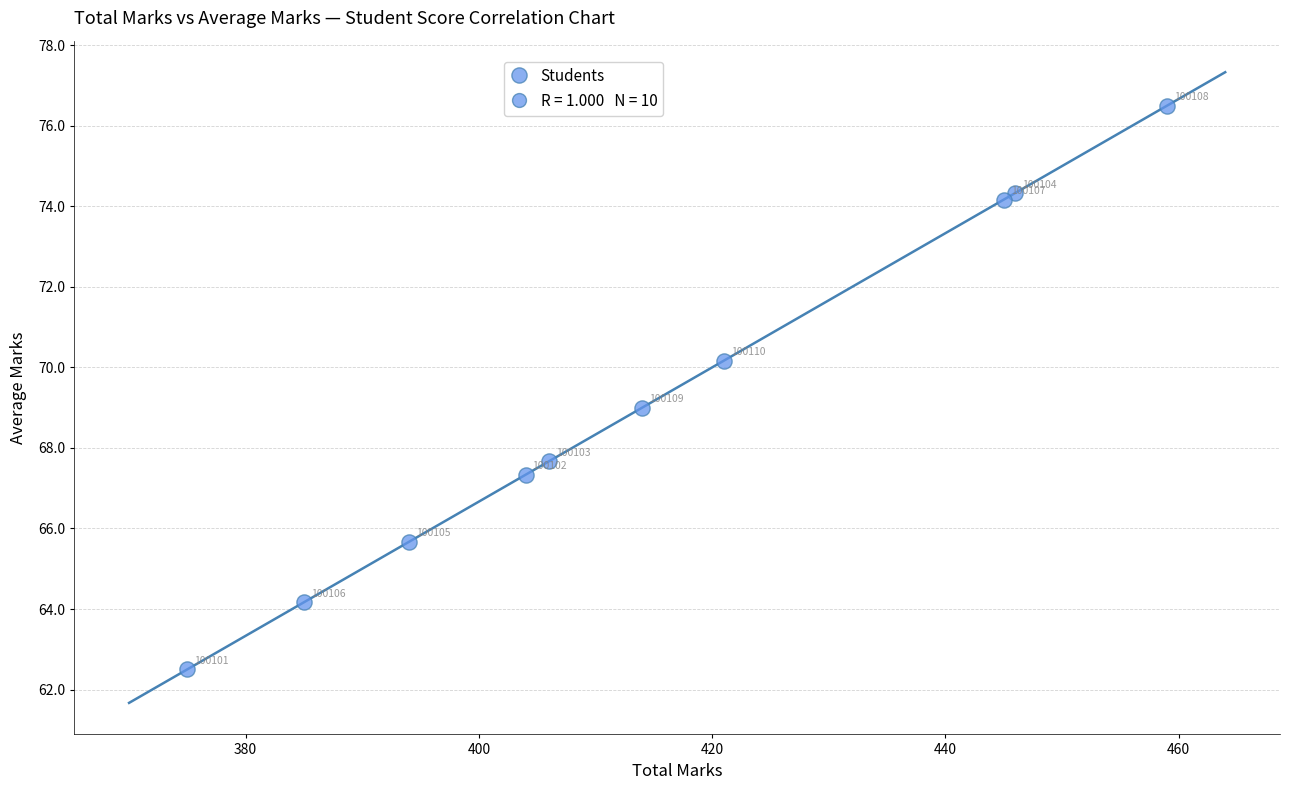

What Y value in the scatter plot is closest to 69?

69.0